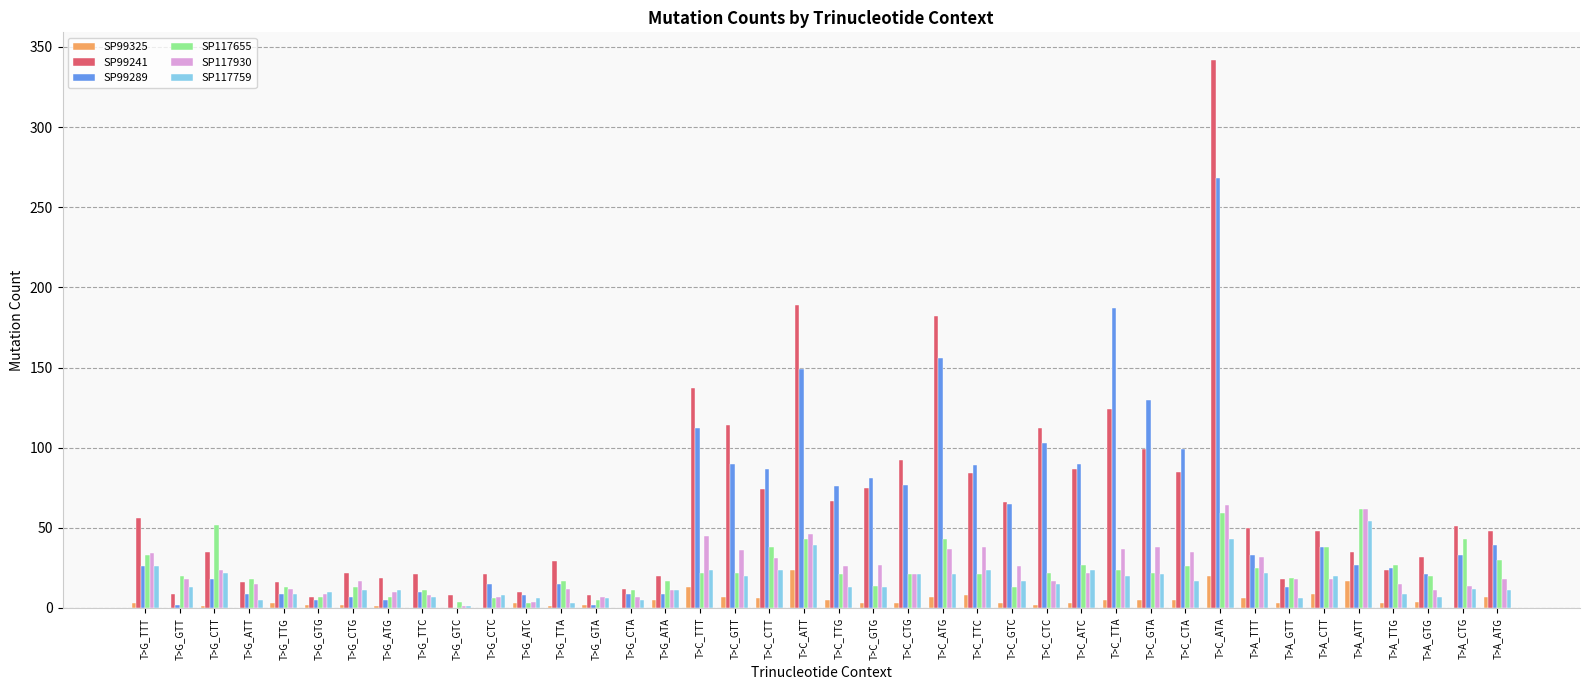

Are the bars horizontal?

No